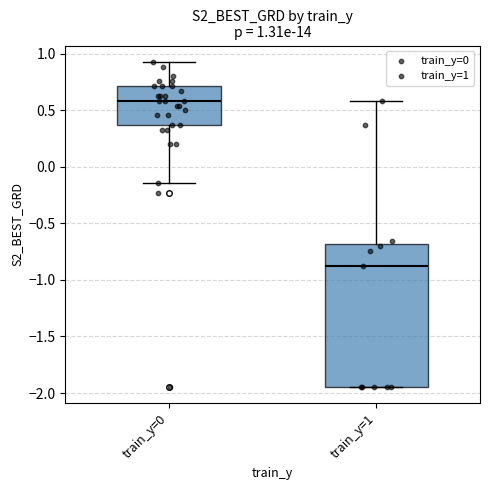

Which box's median line is the lowest?

train_y=1